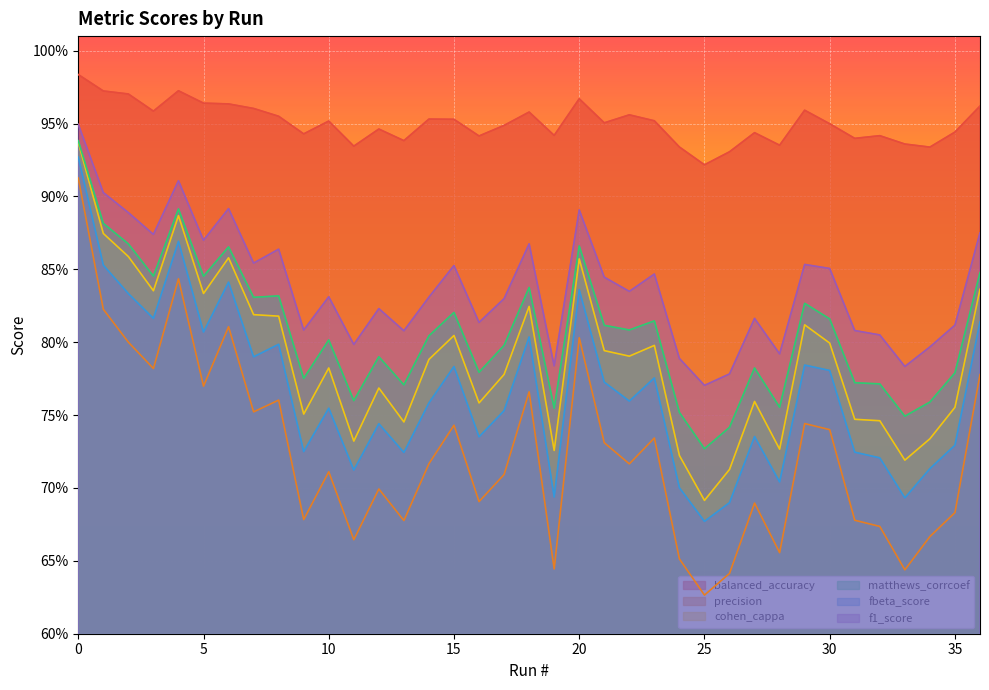

What is the value of the balanced_accuracy point at the 30th from the left?

1.0